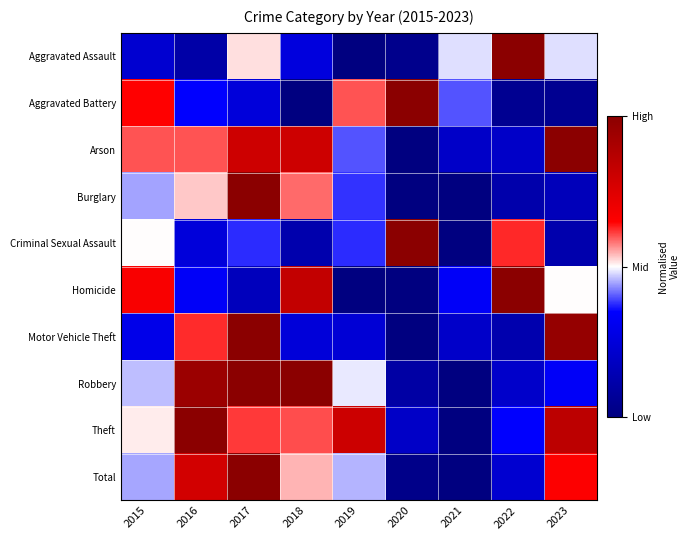

What is the difference between the highest and lowest values at 2015?

0.4